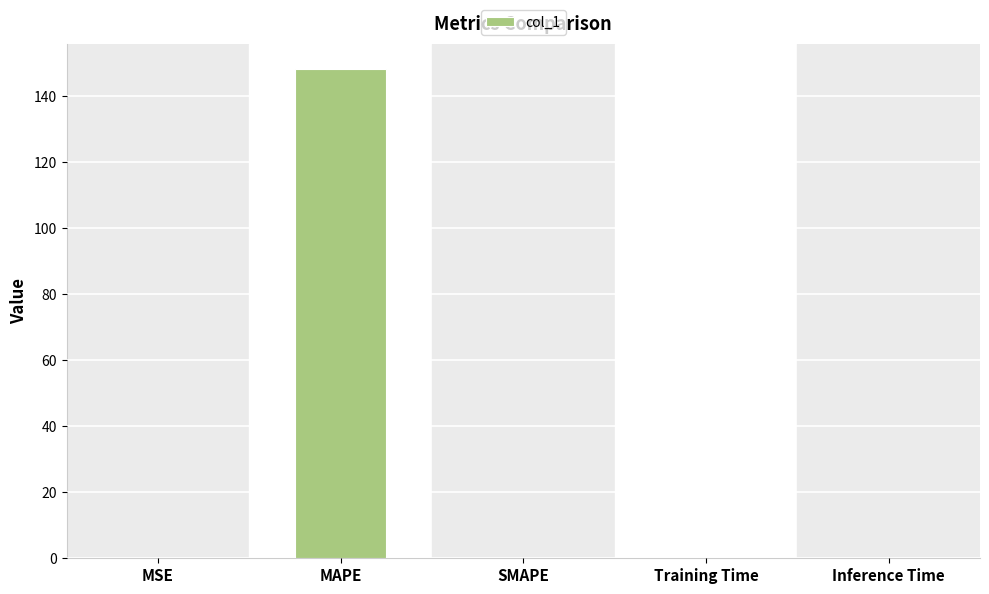

What is the greatest value displayed?

148.4